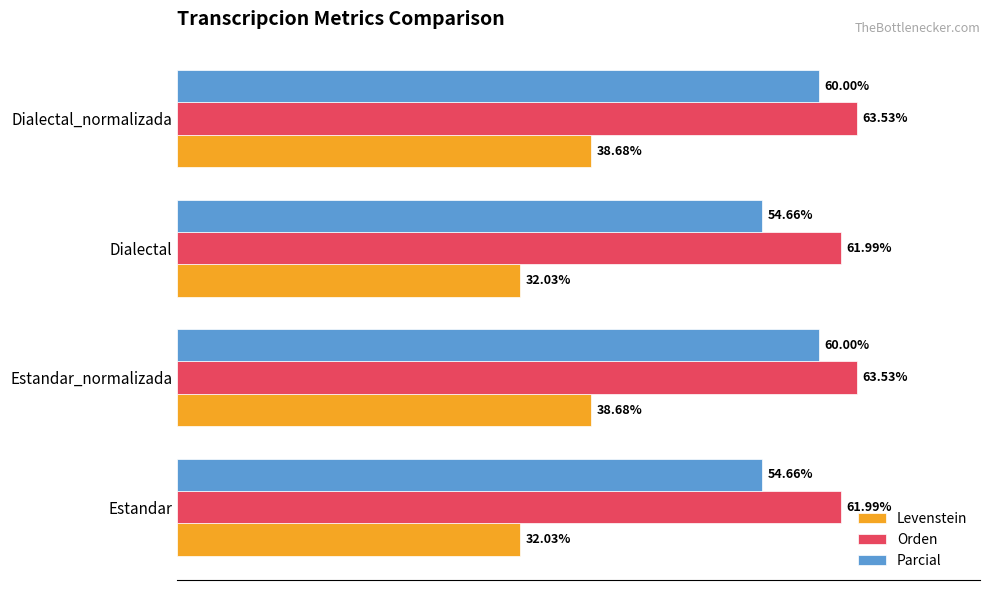

List the series in order of their peak value, highest first.

Orden, Parcial, Levenstein